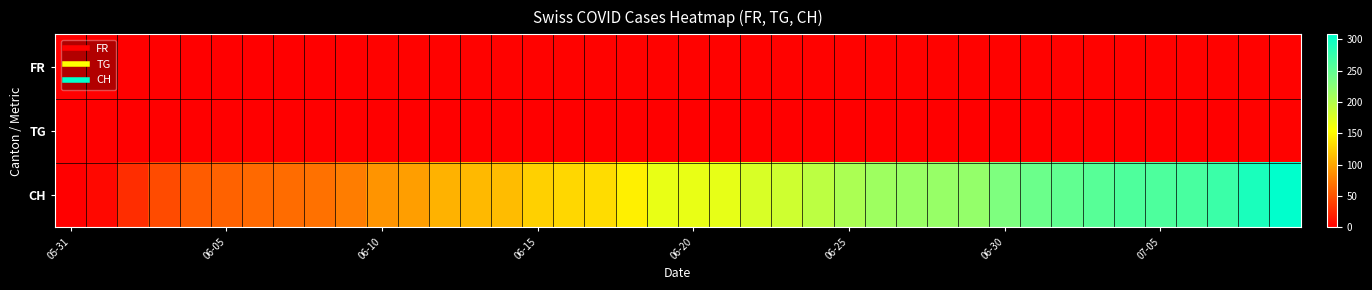

List the series in order of their peak value, lowest first.

FR, TG, CH